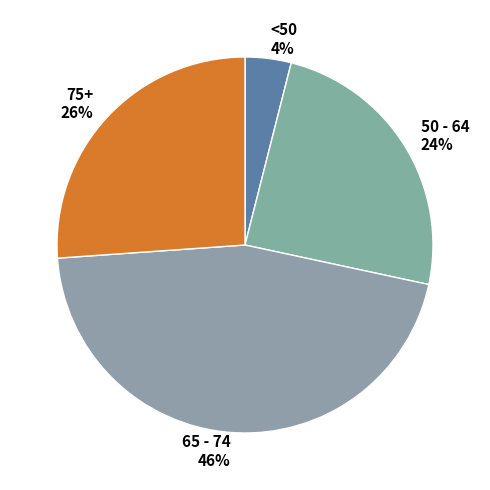

What is the ratio of the value at 65 - 74 to the value at 50 - 64?

1.9